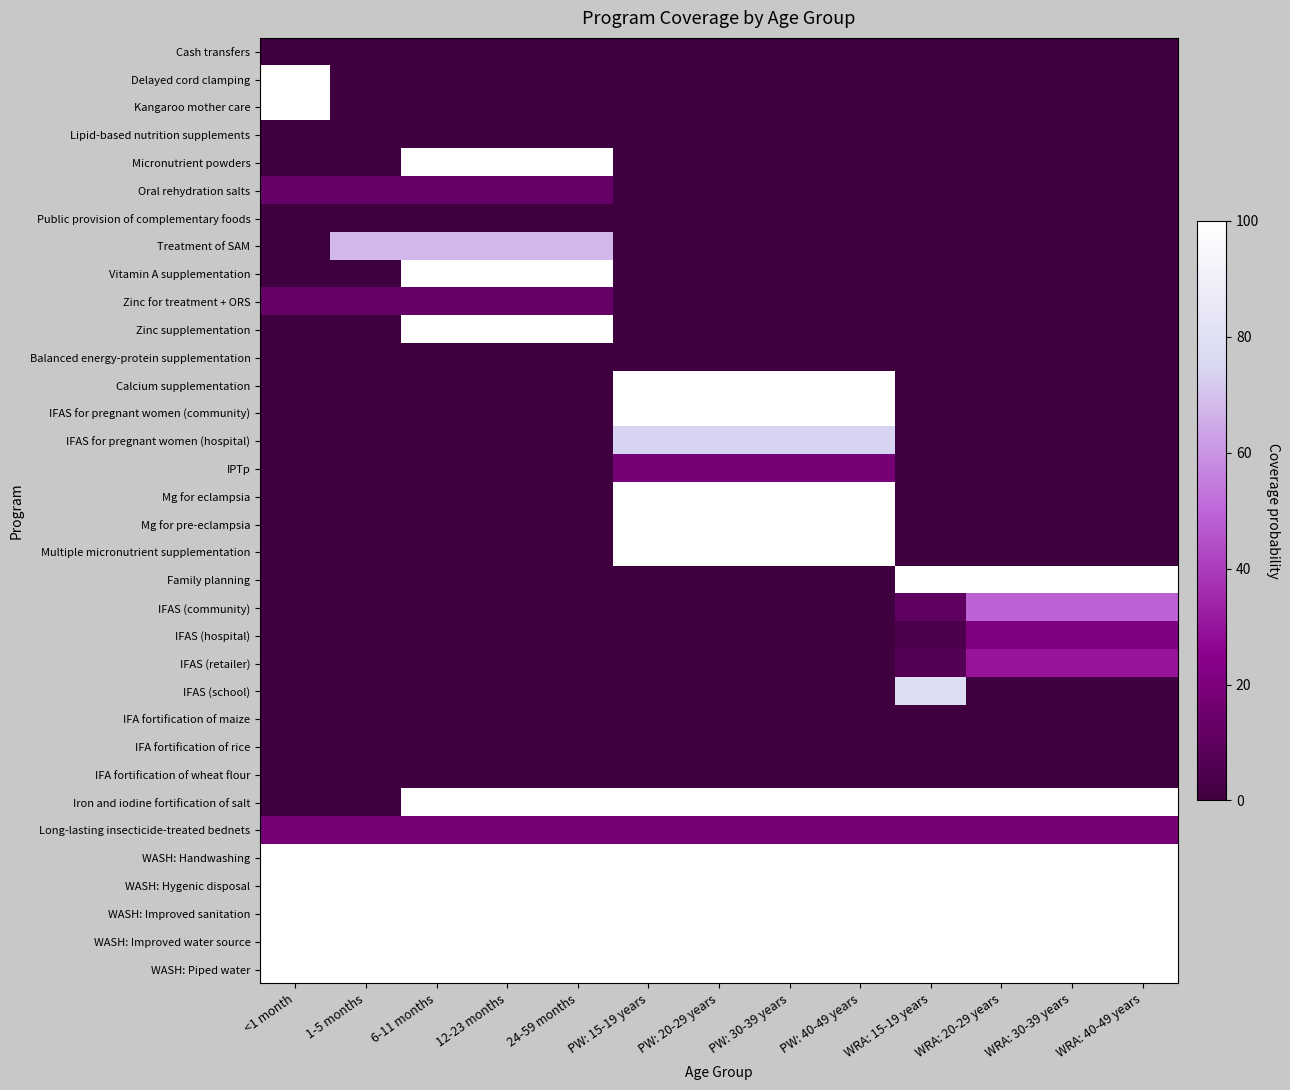

Which category has the highest value across all series?

<1 month